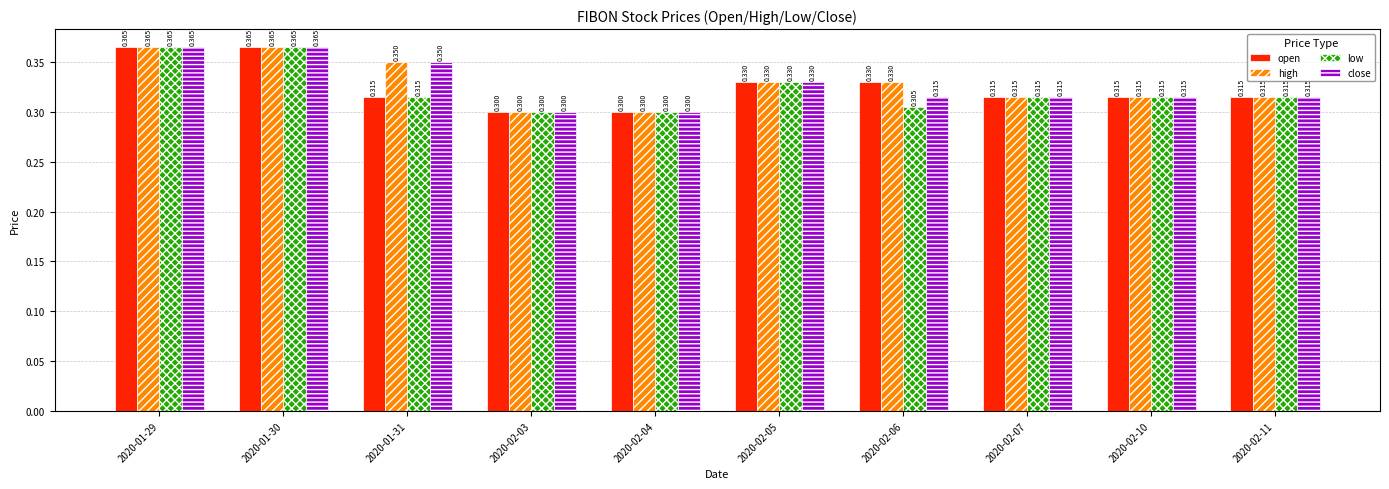

Rank the series by their average value, from highest to lowest.

high, close, open, low